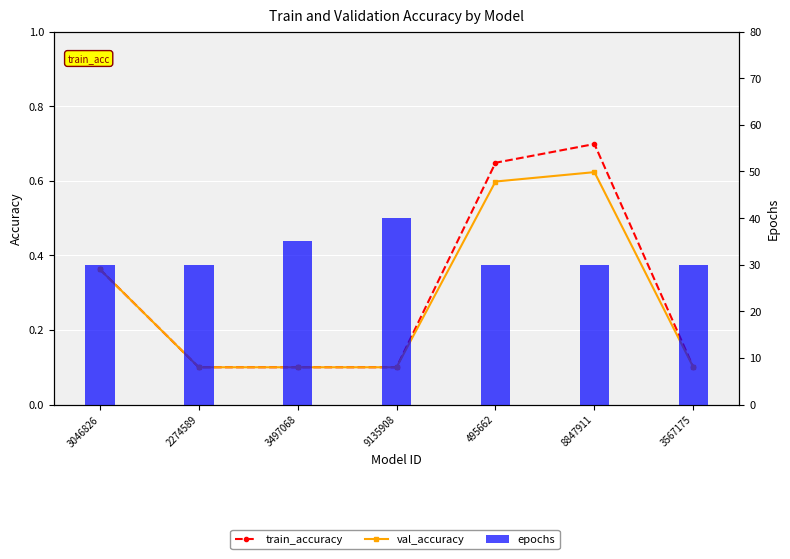

Reading left to right, transcribe all the data shown in this chart.

train_accuracy: 0.4	0.1	0.1	0.1	0.6	0.7	0.1
val_accuracy: 0.4	0.1	0.1	0.1	0.6	0.6	0.1
epochs: 30.0	30.0	35.0	40.0	30.0	30.0	30.0